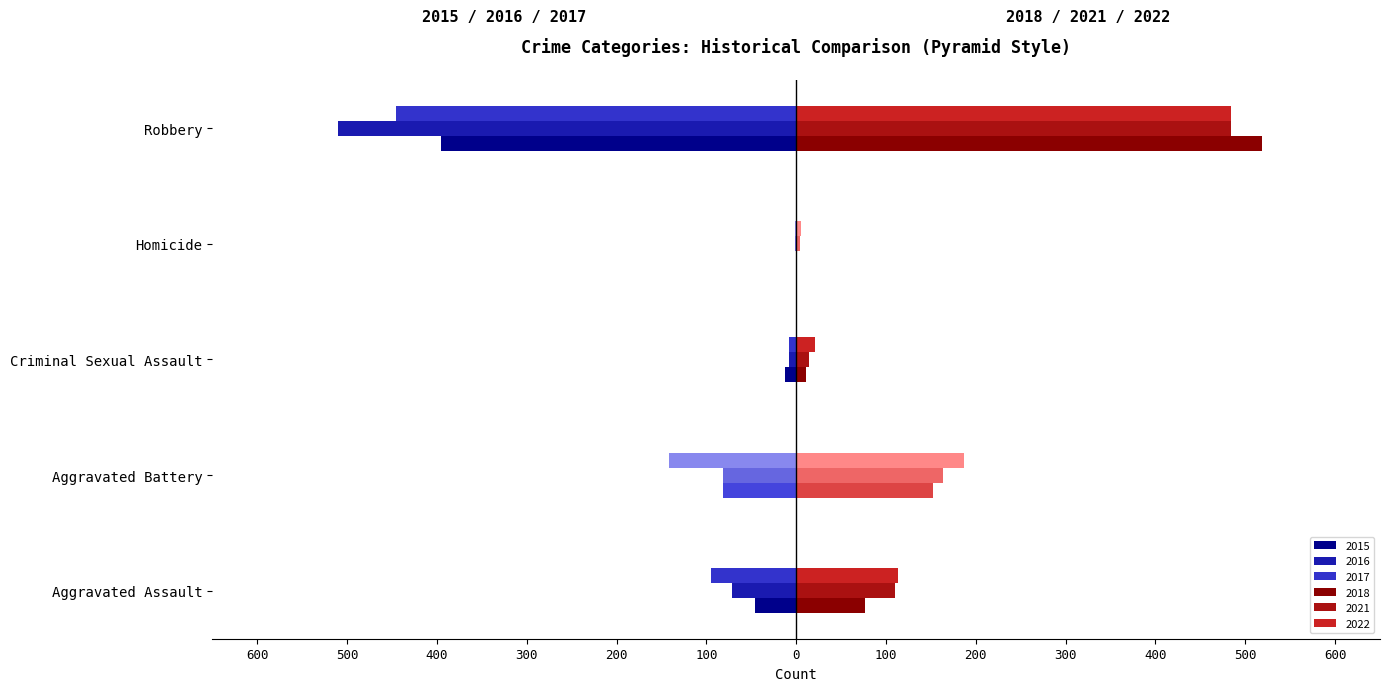

Are the bars grouped side by side (vs. stacked)?

Yes